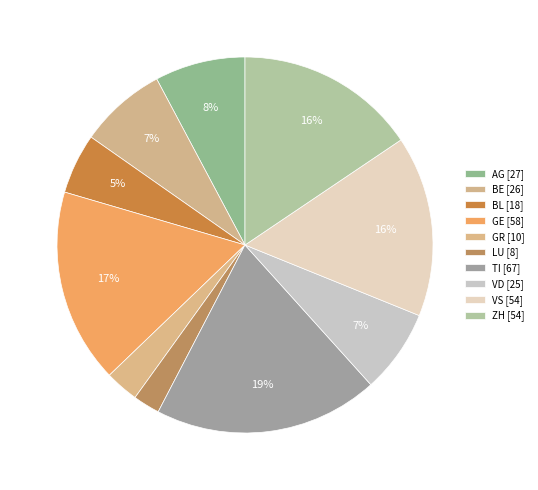

How many slices are in this pie chart?

10